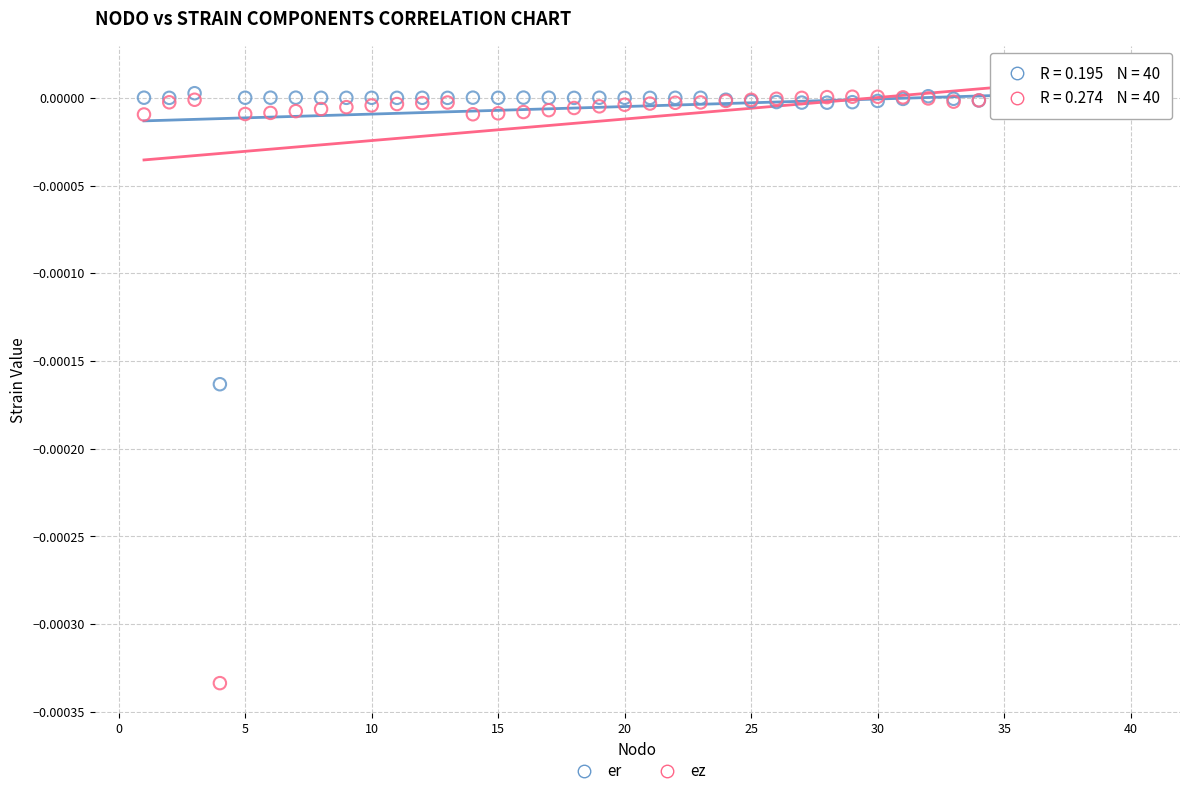

Which series has the largest Y range (max minus min)?

ez